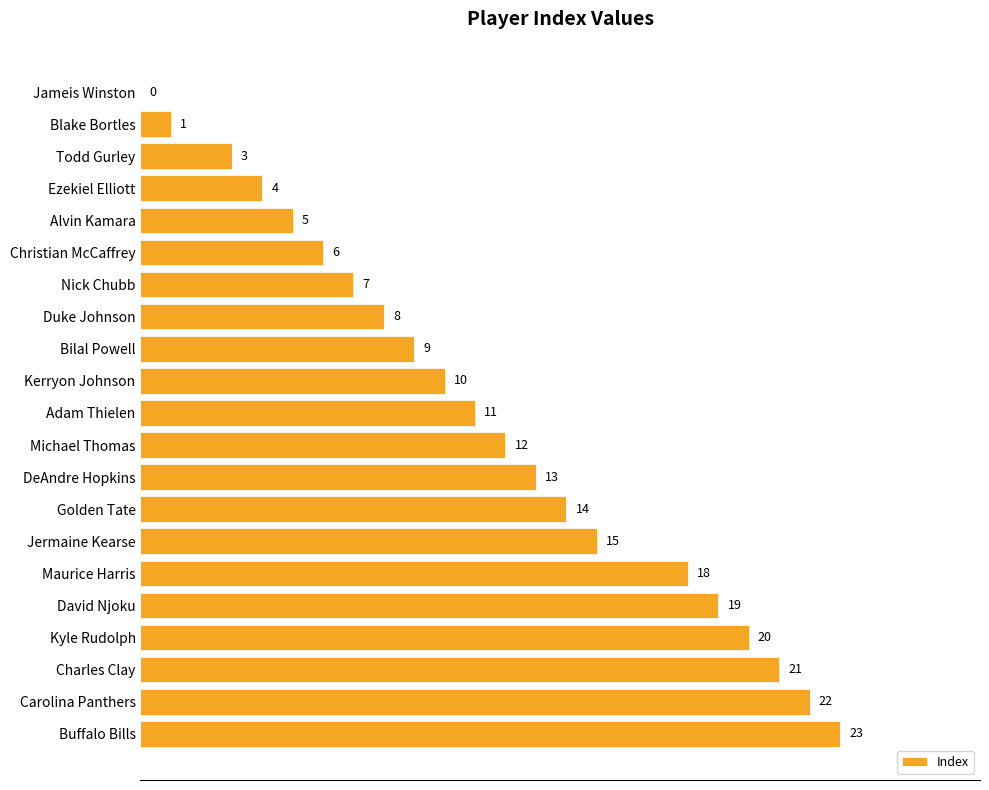

What value does the data have at Todd Gurley, to the nearest 5?

5